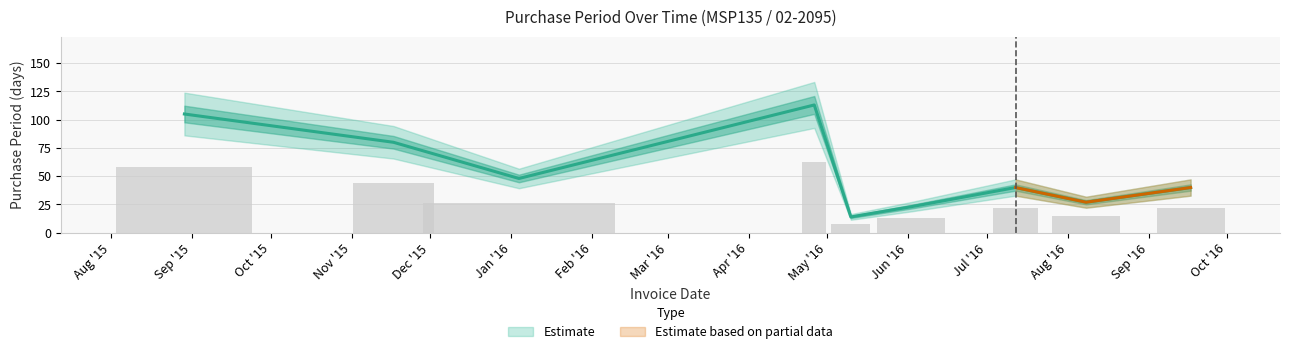

What is the sum of all values?

490